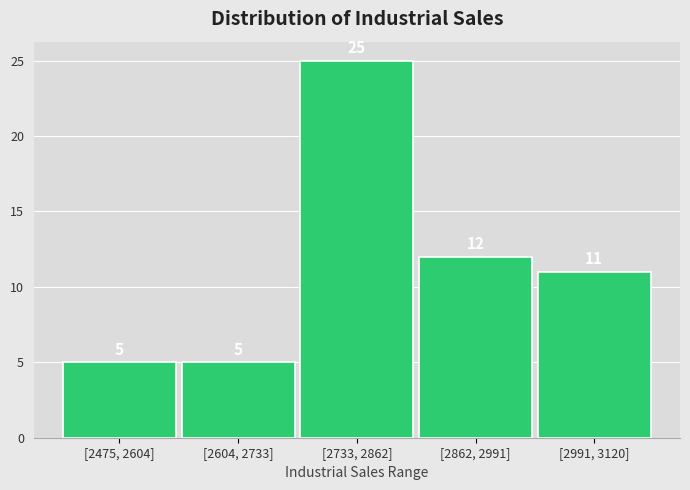

Reading left to right, extract all data points from this chart.

5	5	25	12	11